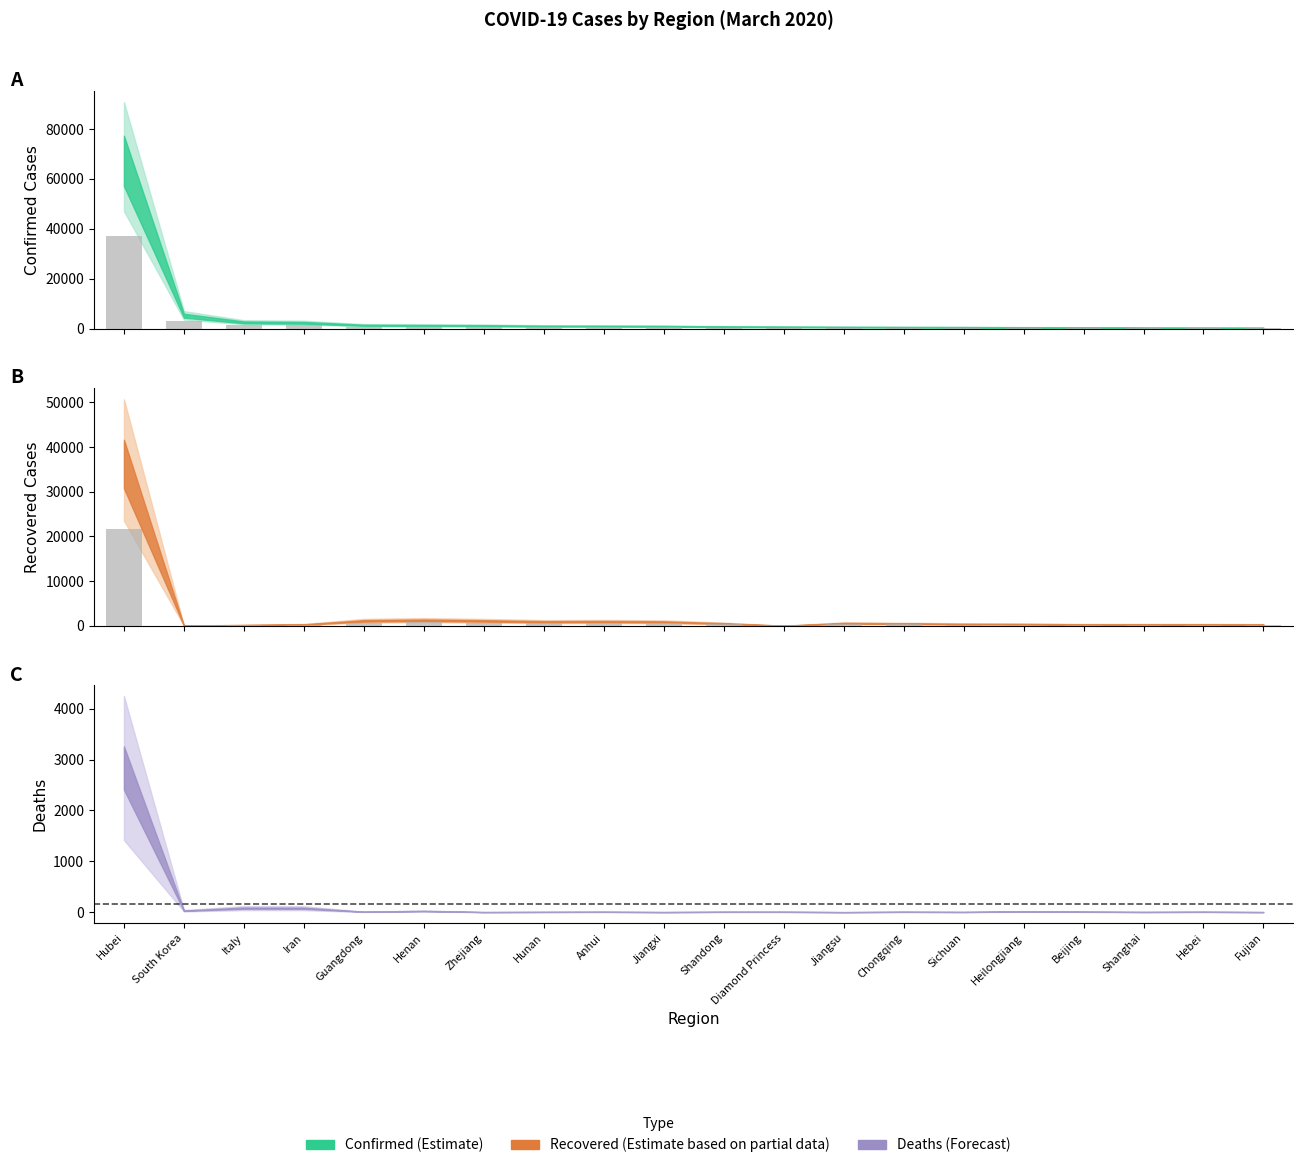

Which label corresponds to the largest value in the chart?

Hubei